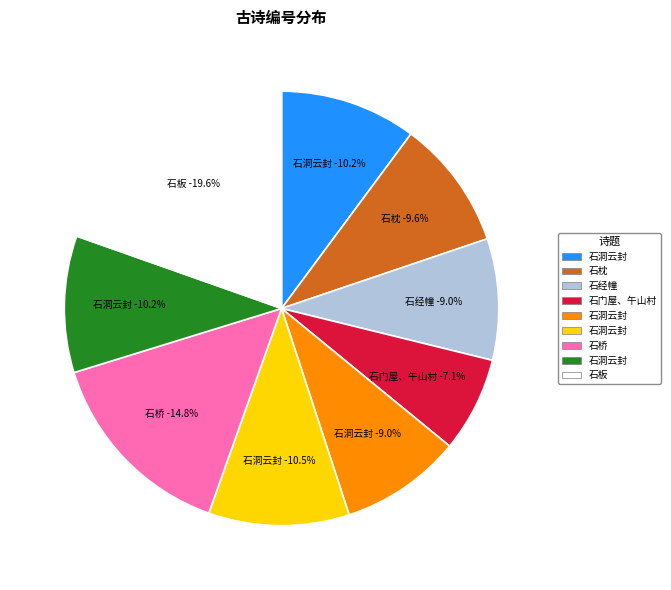

Rank the categories by value from lowest to highest.

桂殿秋 劳山近区纪游 其二十 石门屋、午山村, 园居杂咏二十首为顾玄言作 其二十 石经幢, 和端州太守王君宗鲁七星岩二十景诗 其二十 石洞云封, 为胡元瑞题绿萝馆二十咏 其二十 石枕, 星岩二十景 其二十 石洞云封 (600190), 星岩二十景 其二十 石洞云封 (601094), 星岩二十景 其二十 石洞云封 (618903), 游郭希吕石洞二十咏 其二十 石桥, 太湖诗 其二十 石板